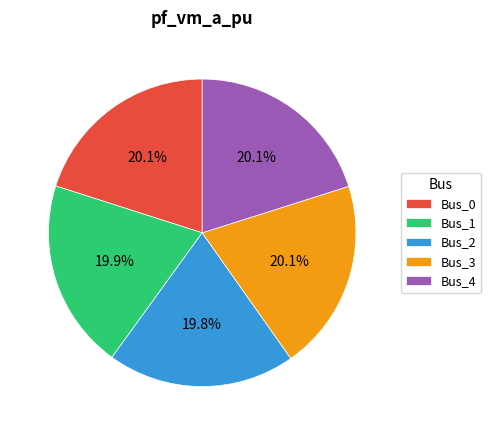

How many segments does this pie chart have?

5